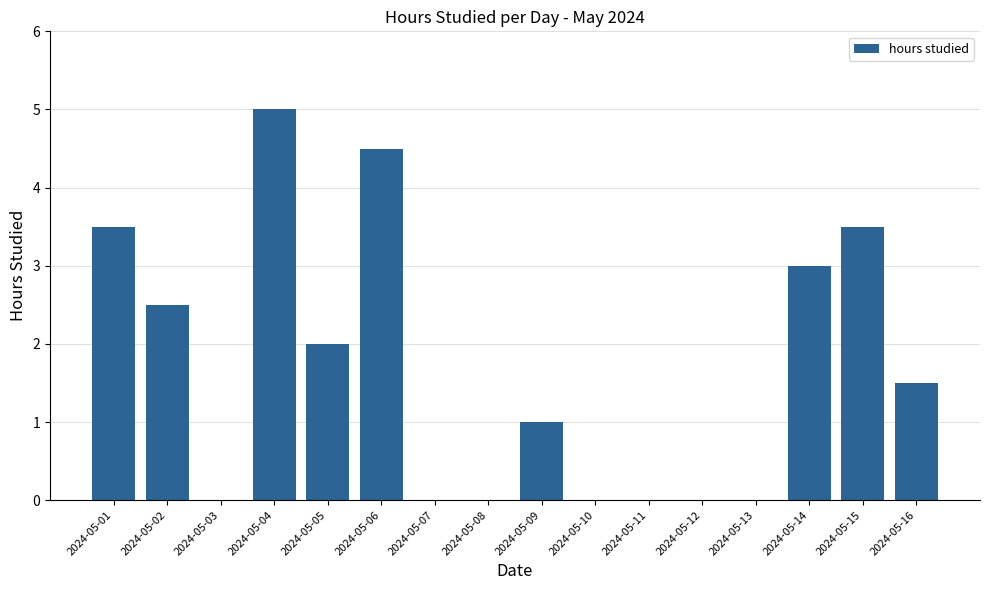

Reading left to right, list all the values displayed in this chart.

2024-05-01=3.5	2024-05-02=2.5	2024-05-03=0.0	2024-05-04=5.0	2024-05-05=2.0	2024-05-06=4.5	2024-05-07=0.0	2024-05-08=0.0	2024-05-09=1.0	2024-05-10=0.0	2024-05-11=0.0	2024-05-12=0.0	2024-05-13=0.0	2024-05-14=3.0	2024-05-15=3.5	2024-05-16=1.5